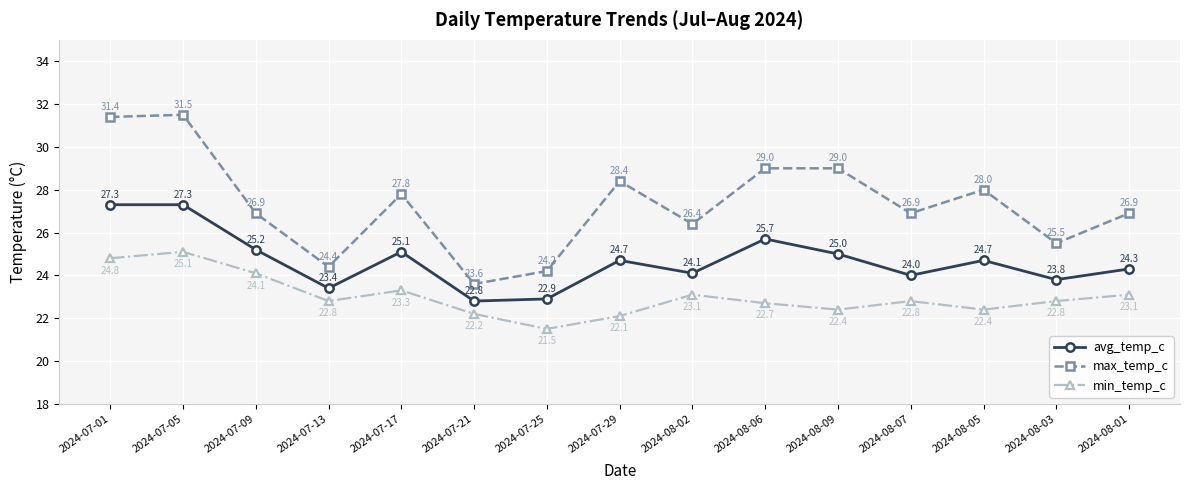

The value of min_temp_c at 2024-07-01 is 24.8. True or false?

True